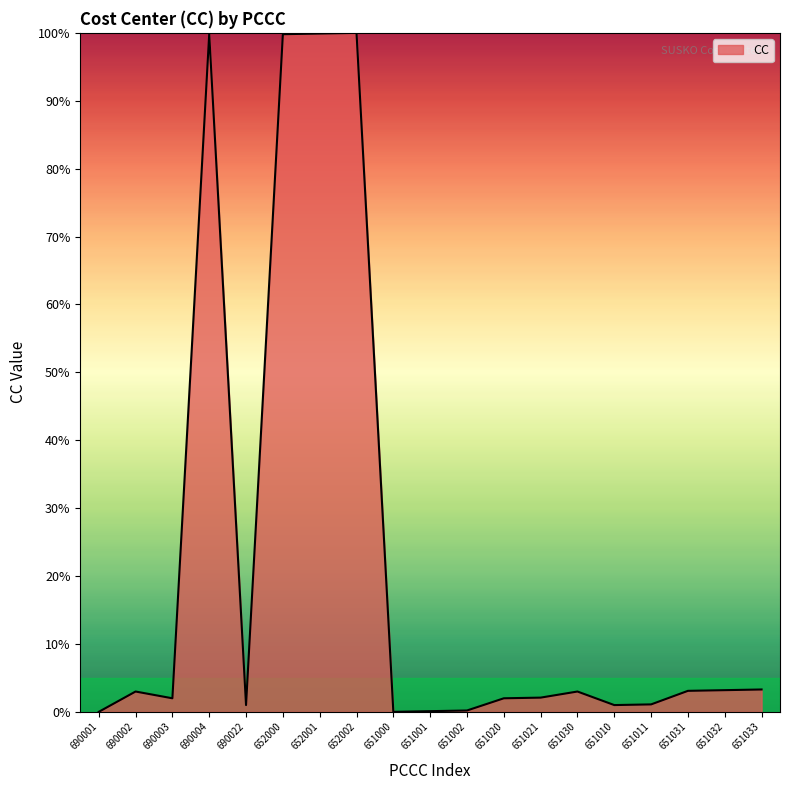

Is it true that the value at 651031 is 3.1?

True